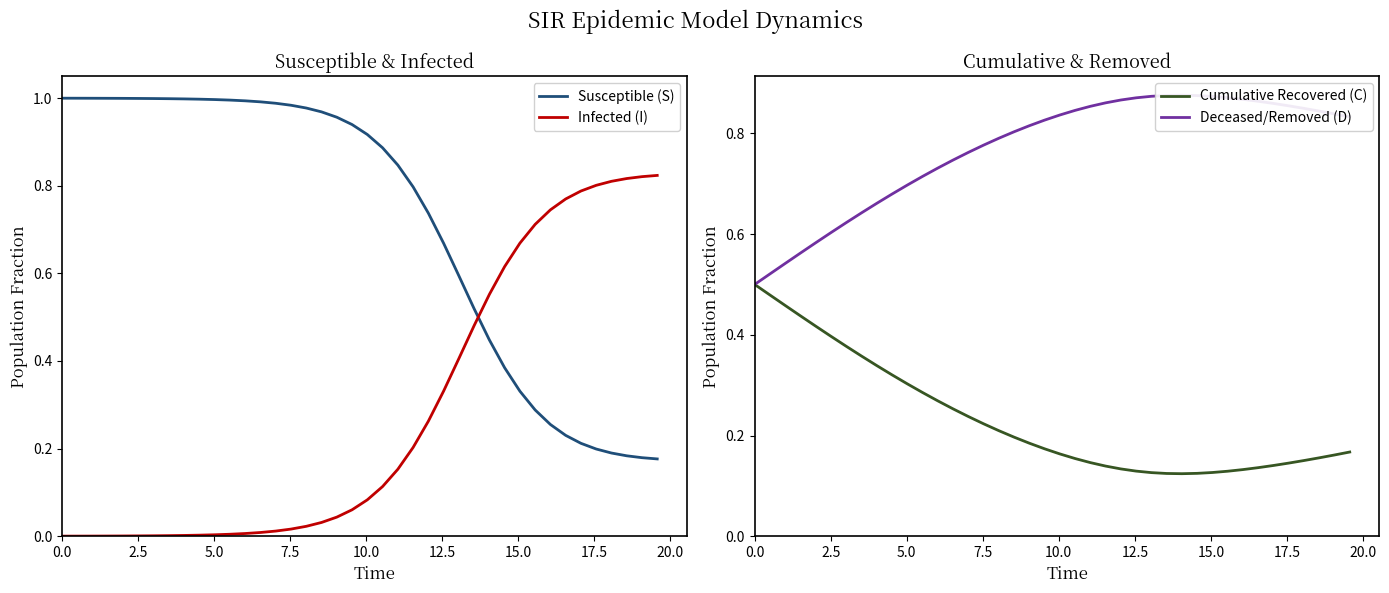

How many times do Susceptible (S) and Infected (I) cross each other?

1